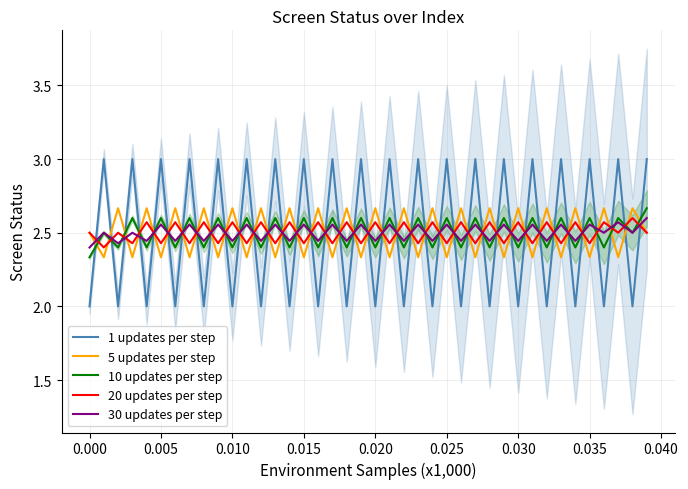

After their last crossing, which series has the higher values: 5 updates per step or 1 updates per step?

1 updates per step